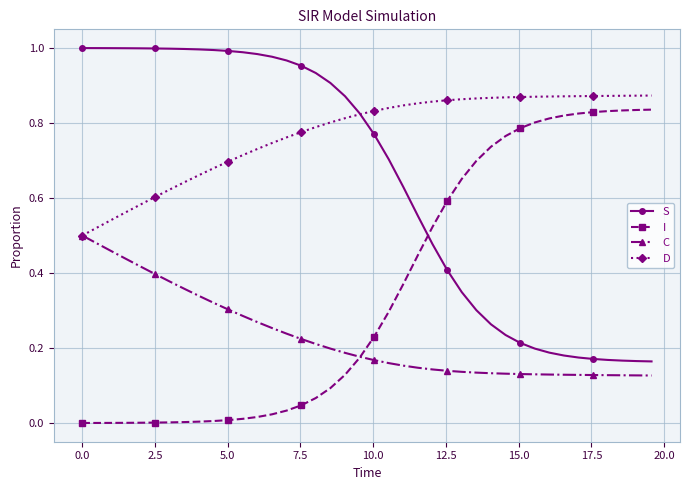

List the series in order of their overall mean, lowest first.

C, I, S, D